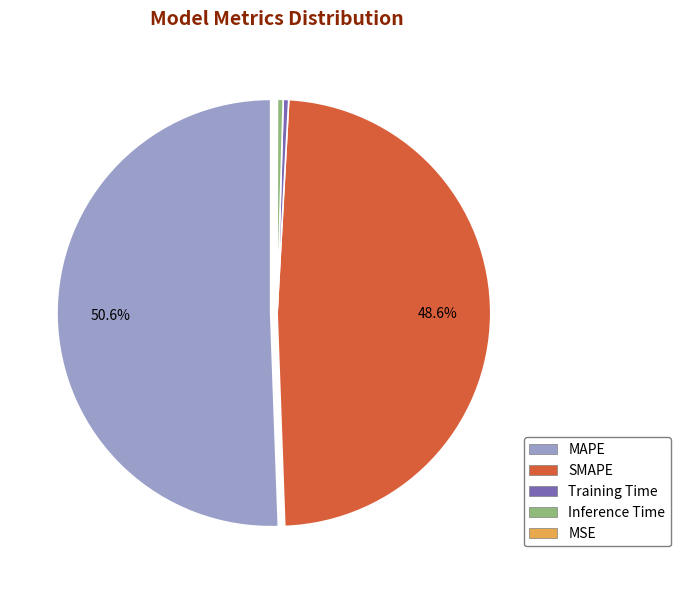

Which category accounts for the majority?

MAPE